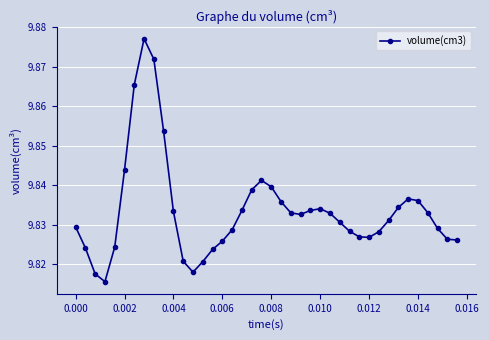

True or false: the data has more than 2 interior local peaks.

True